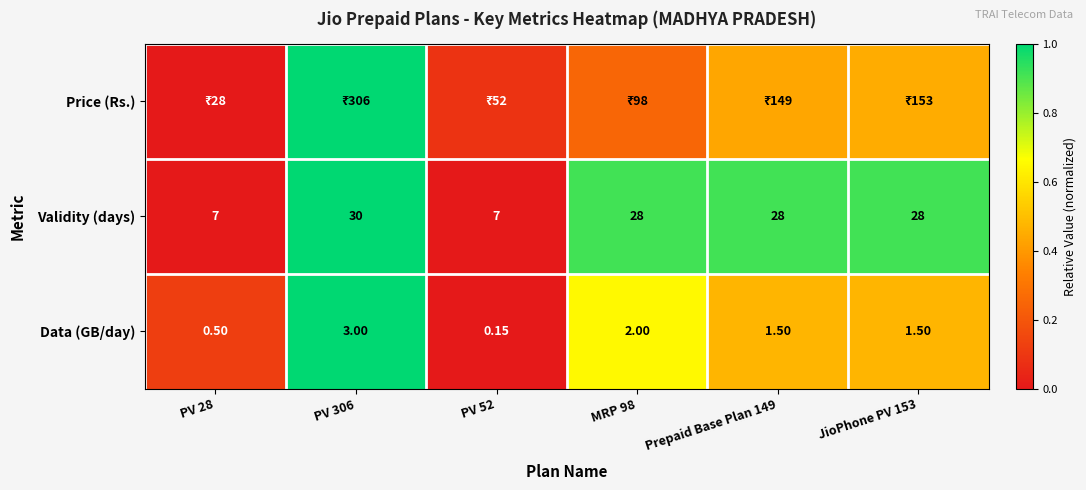

Which category has the highest value in the Price (Rs.) series?

PV 306